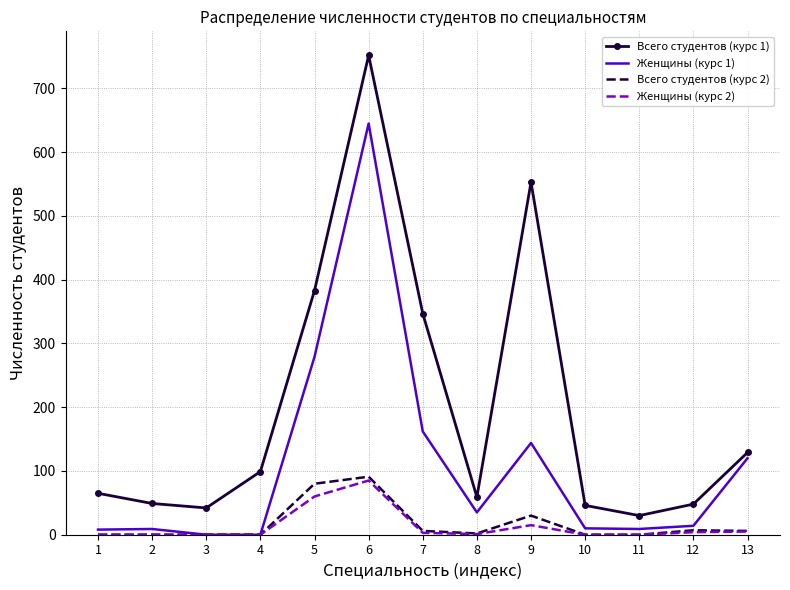

At which label does Женщины (курс 1) reach its peak?

6